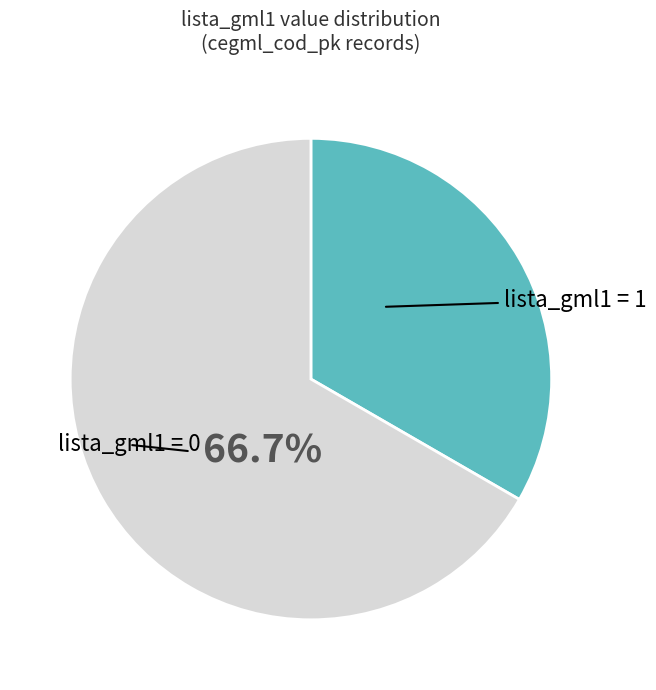

Does any single category account for the majority?

Yes